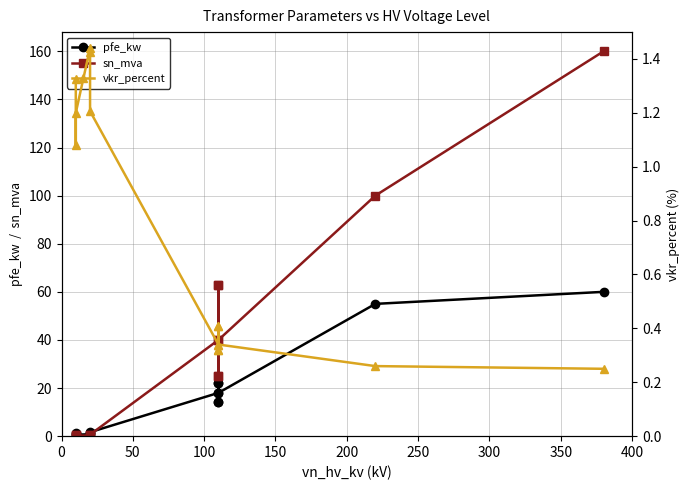

What is the value of the sn_mva point at the 9th from the left?

25.0